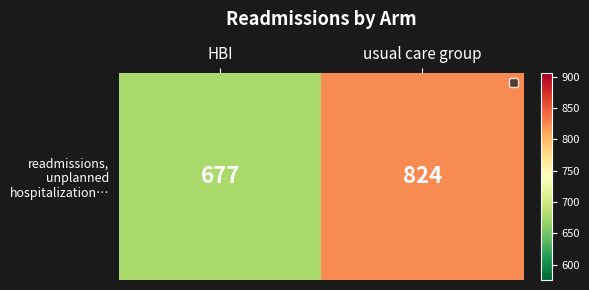

What is the difference between the values at HBI and usual care group?

147